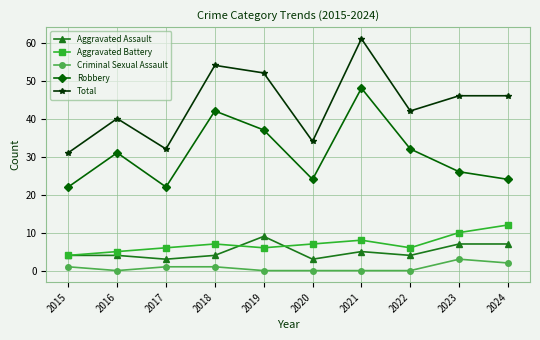

Reading left to right, transcribe all the data shown in this chart.

Aggravated Assault: 2015=4	2016=4	2017=3	2018=4	2019=9	2020=3	2021=5	2022=4	2023=7	2024=7
Aggravated Battery: 2015=4	2016=5	2017=6	2018=7	2019=6	2020=7	2021=8	2022=6	2023=10	2024=12
Criminal Sexual Assault: 2015=1	2016=0	2017=1	2018=1	2019=0	2020=0	2021=0	2022=0	2023=3	2024=2
Robbery: 2015=22	2016=31	2017=22	2018=42	2019=37	2020=24	2021=48	2022=32	2023=26	2024=24
Total: 2015=31	2016=40	2017=32	2018=54	2019=52	2020=34	2021=61	2022=42	2023=46	2024=46